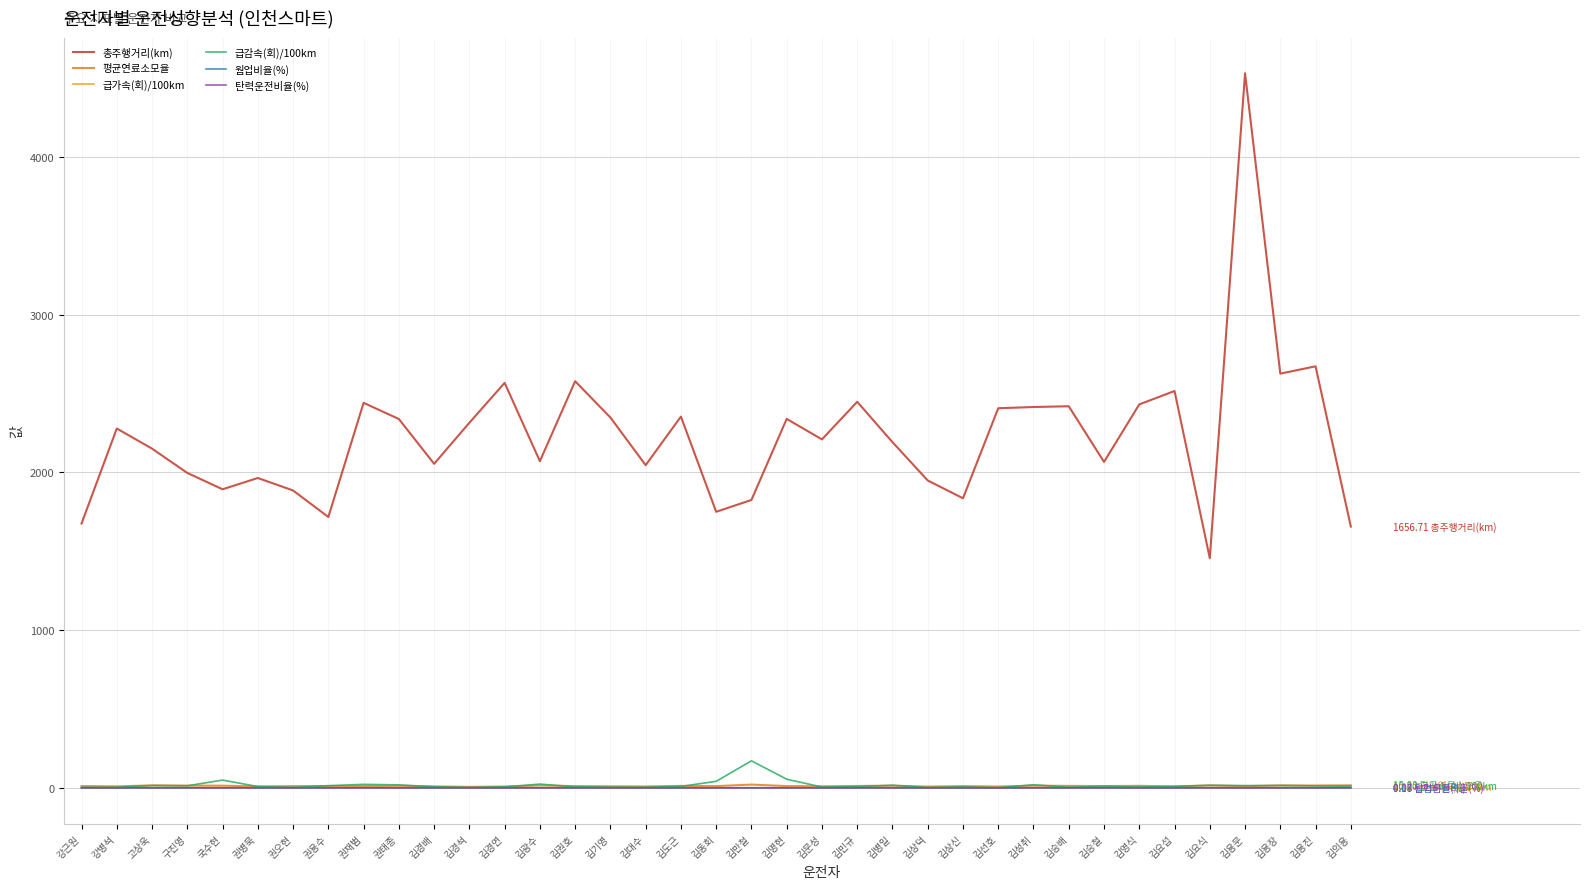

How many categories are shown in the chart?

37